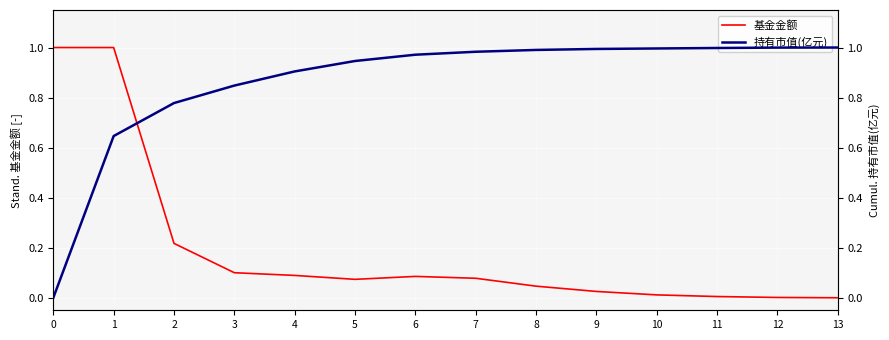

How many data points in 持有市值(亿元) are above 0?

13